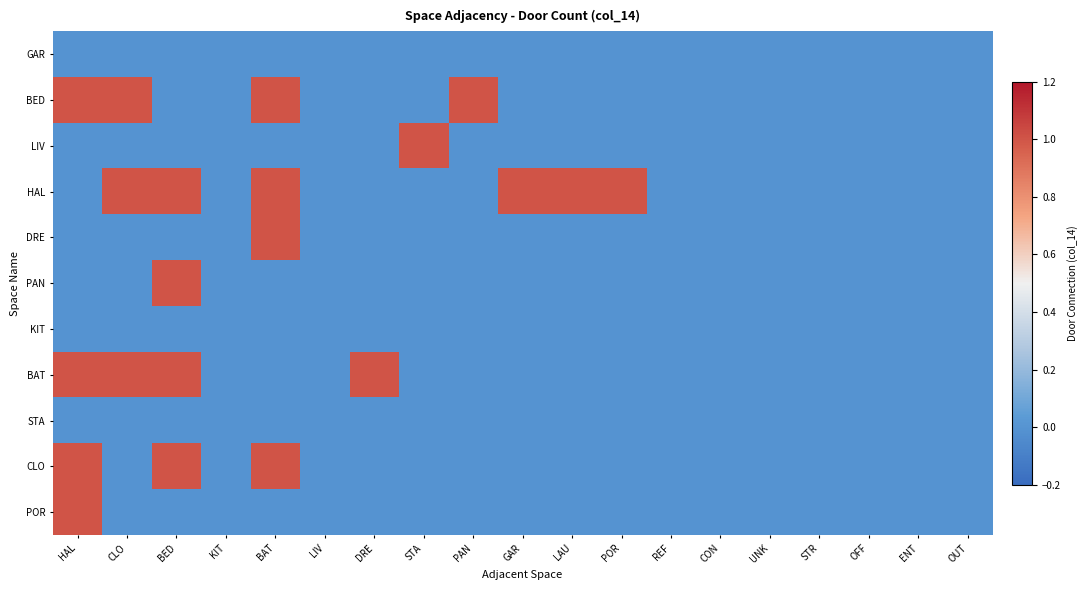

What is the spread (max minus min) of values at GAR?

1